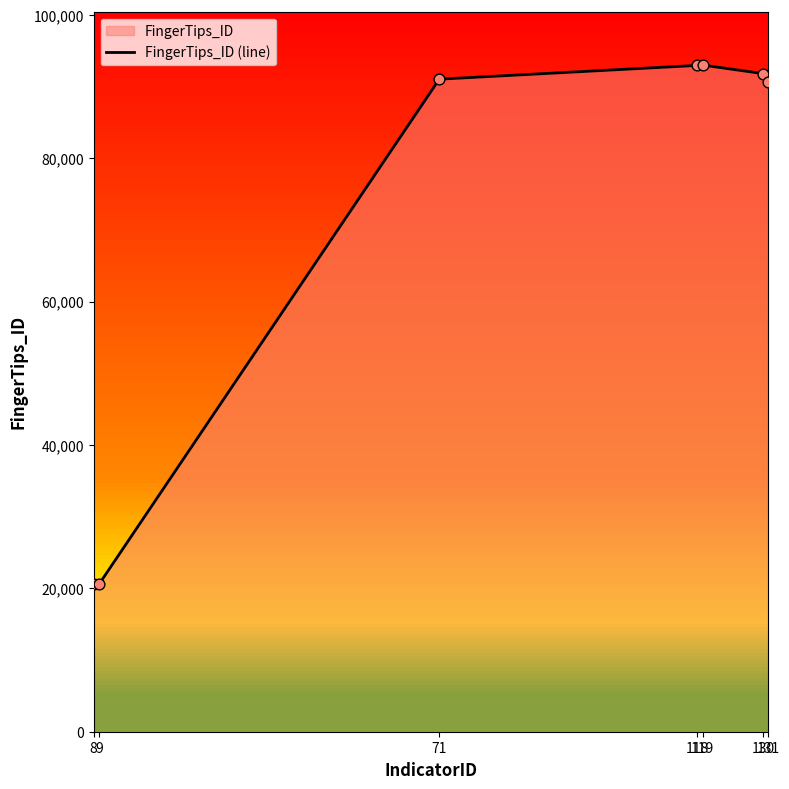

Between 118 and 9, which is larger?

118